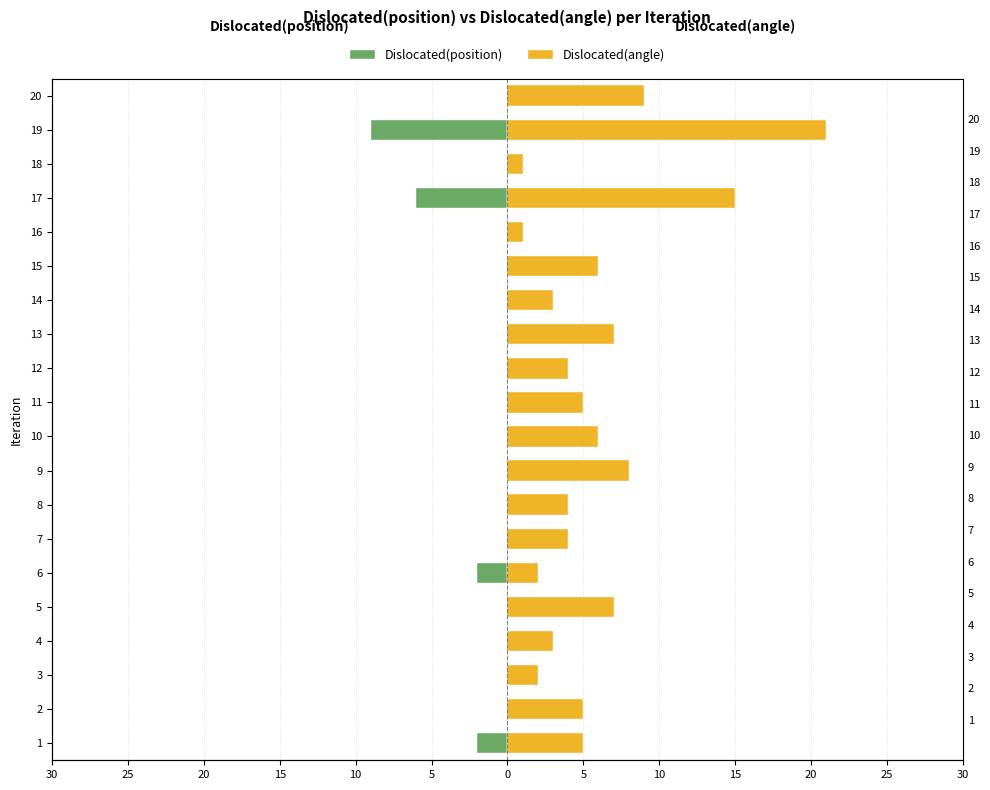

How many categories are shown in the chart?

20